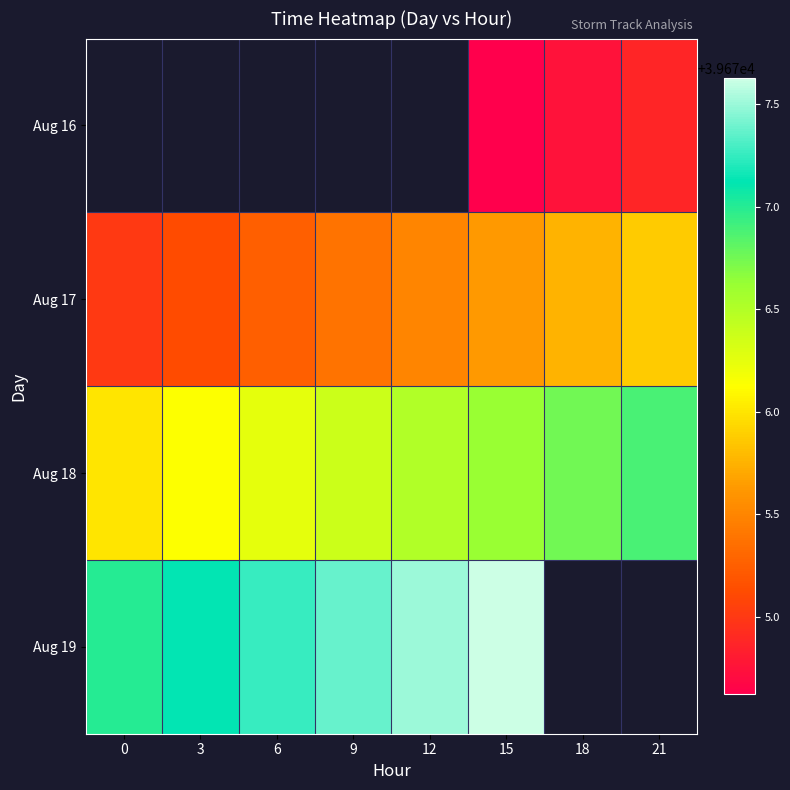

Which series has the largest total across all categories?

Aug 18